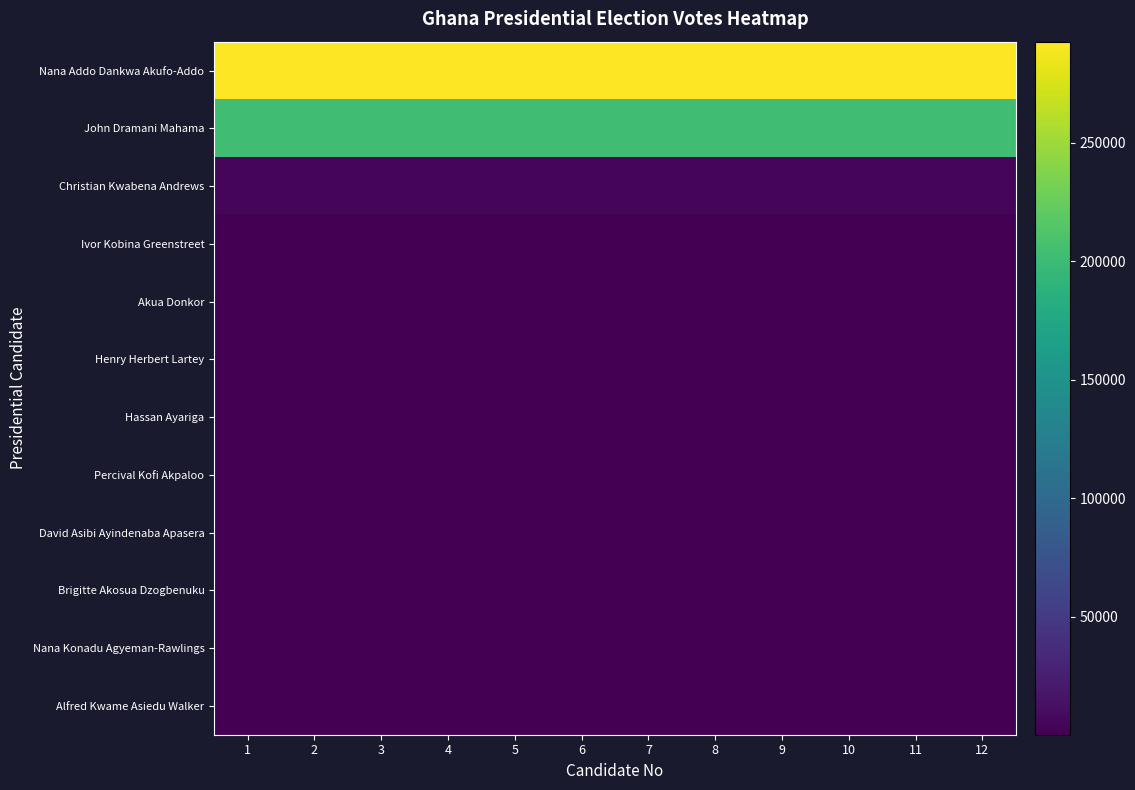

Between 7 and 12, which series saw the biggest shift?

Nana Addo Dankwa Akufo-Addo